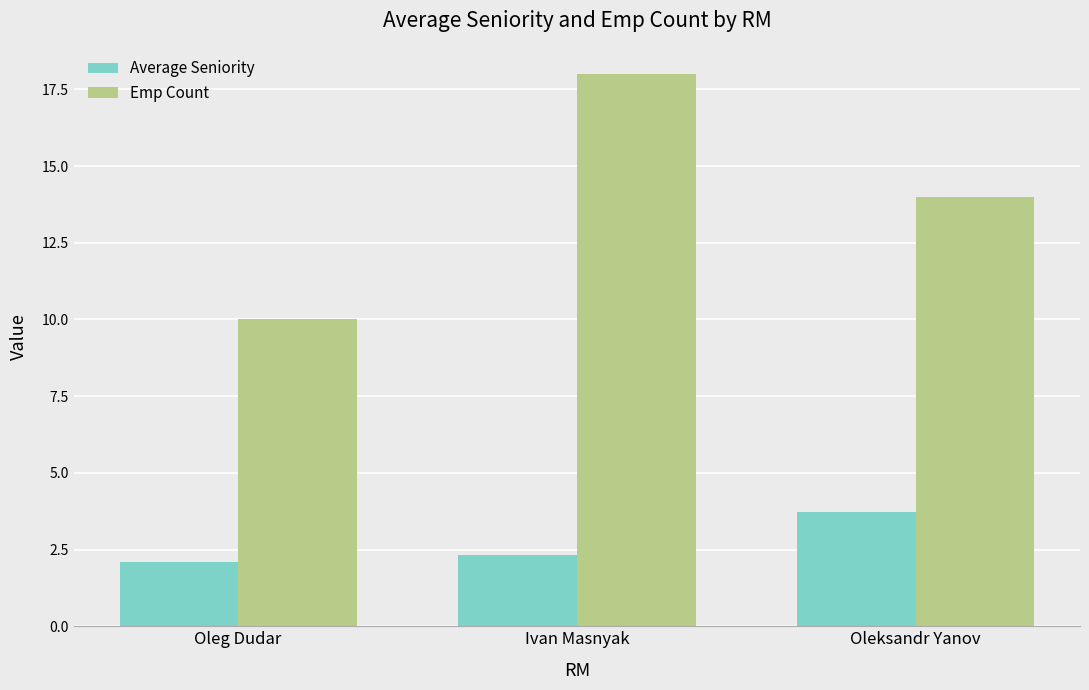

Reading left to right, what are all the values shown in this chart?

Average Seniority: 2.1	2.3	3.7
Emp Count: 10.0	18.0	14.0